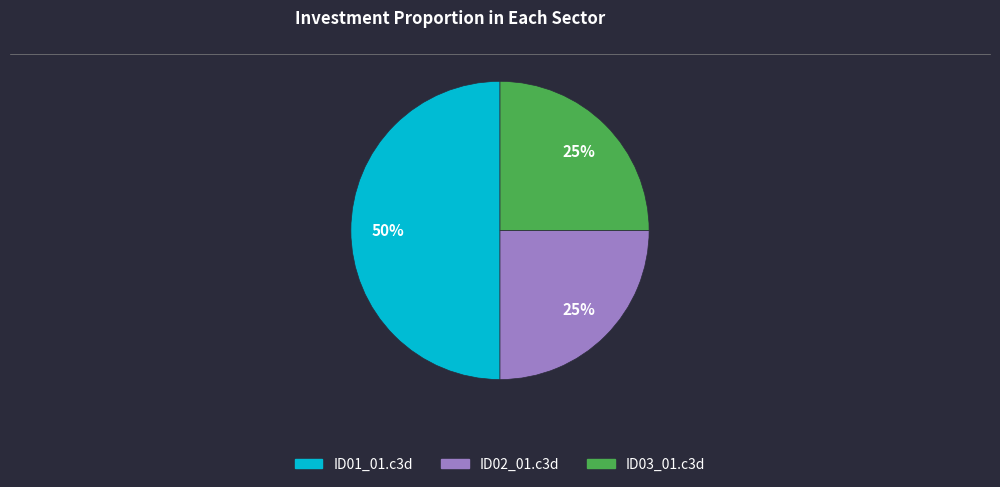

To the nearest percent, what is the difference between the ID03_01.c3d and ID01_01.c3d slice percentages?

25%